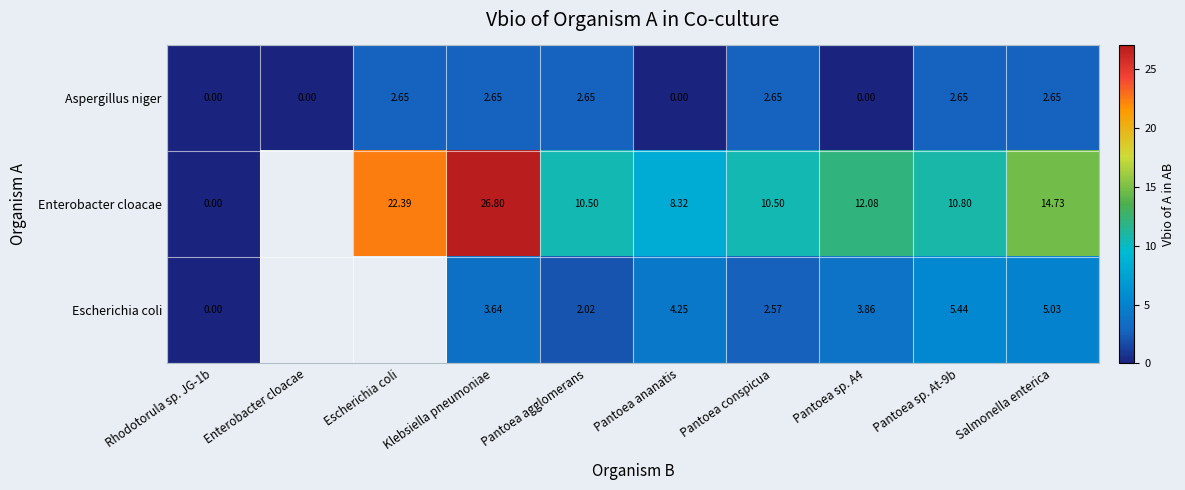

Rank the series at Salmonella enterica from highest to lowest value.

Enterobacter cloacae, Escherichia coli, Aspergillus niger